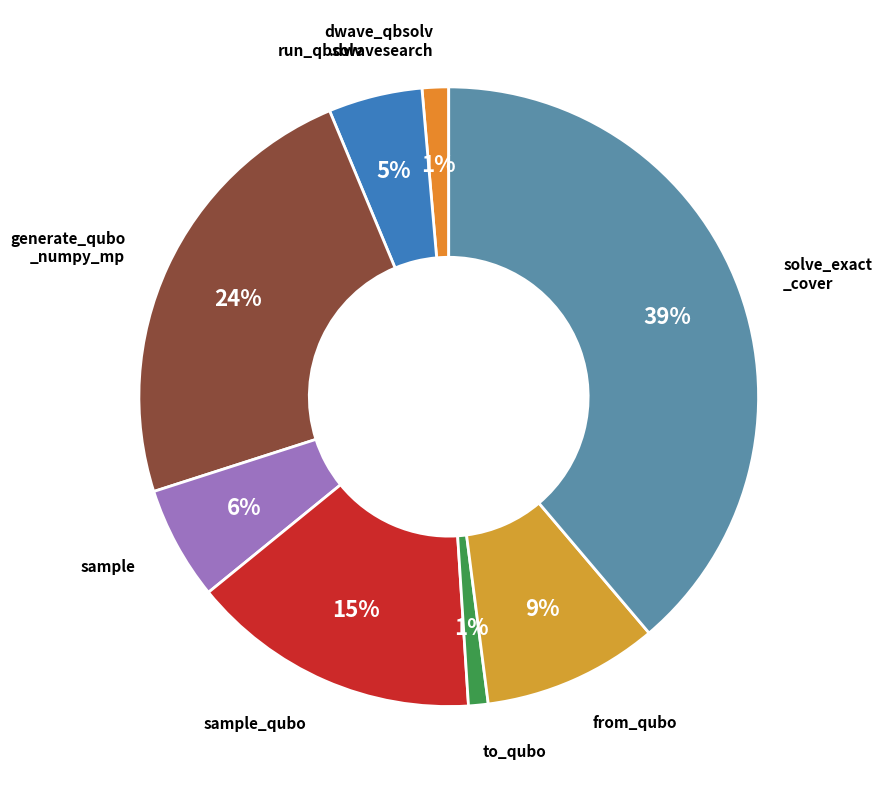

Count the number of slices in the pie.

8